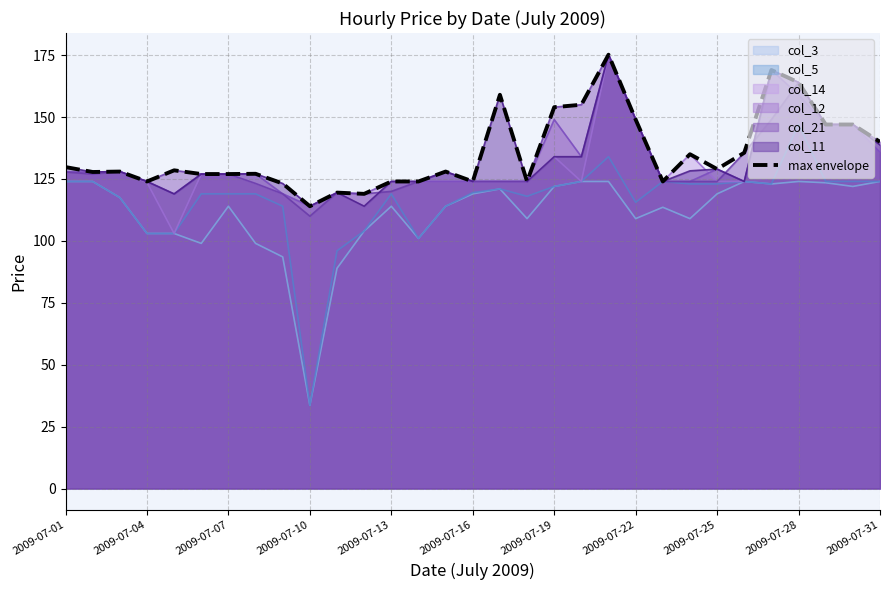

How many interior local valleys (lower than both neighbors) does the data have?

8